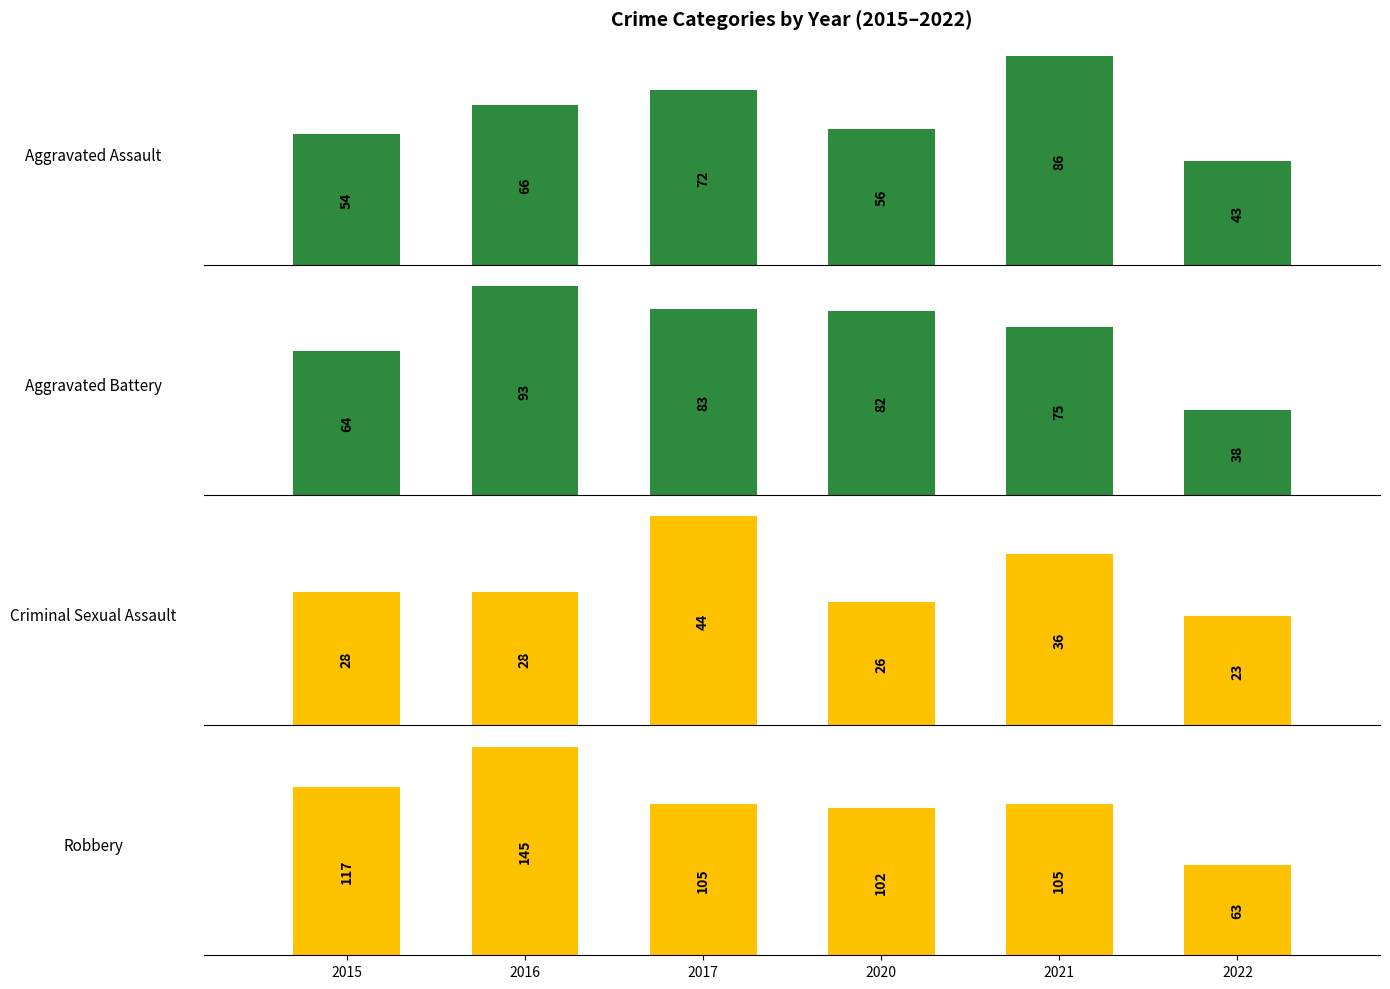

Where does the Aggravated Assault series first go above 66?

2017